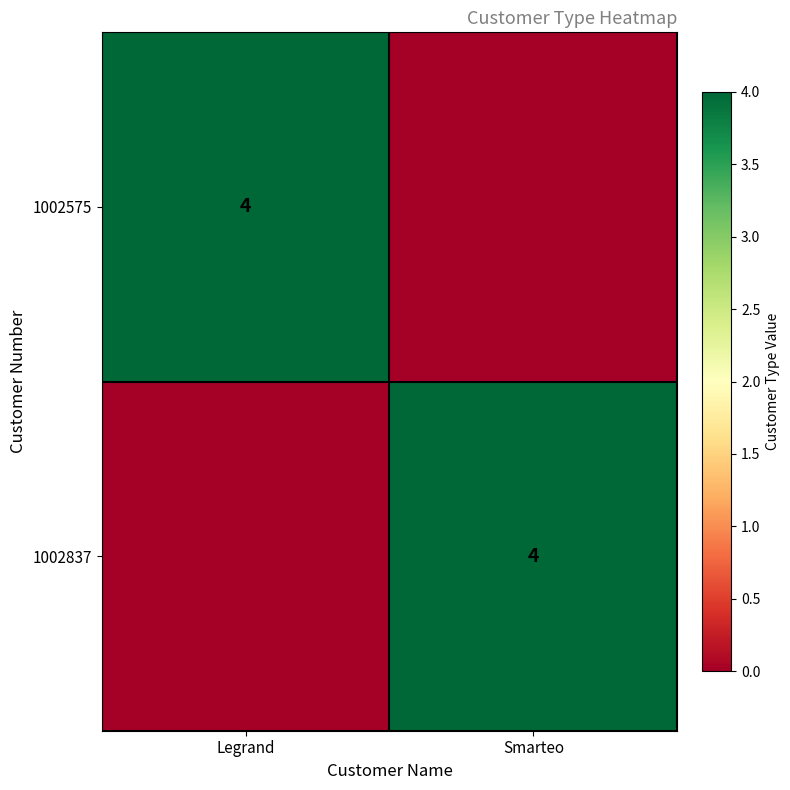

The value of 1002575 at Legrand is 1. True or false?

False